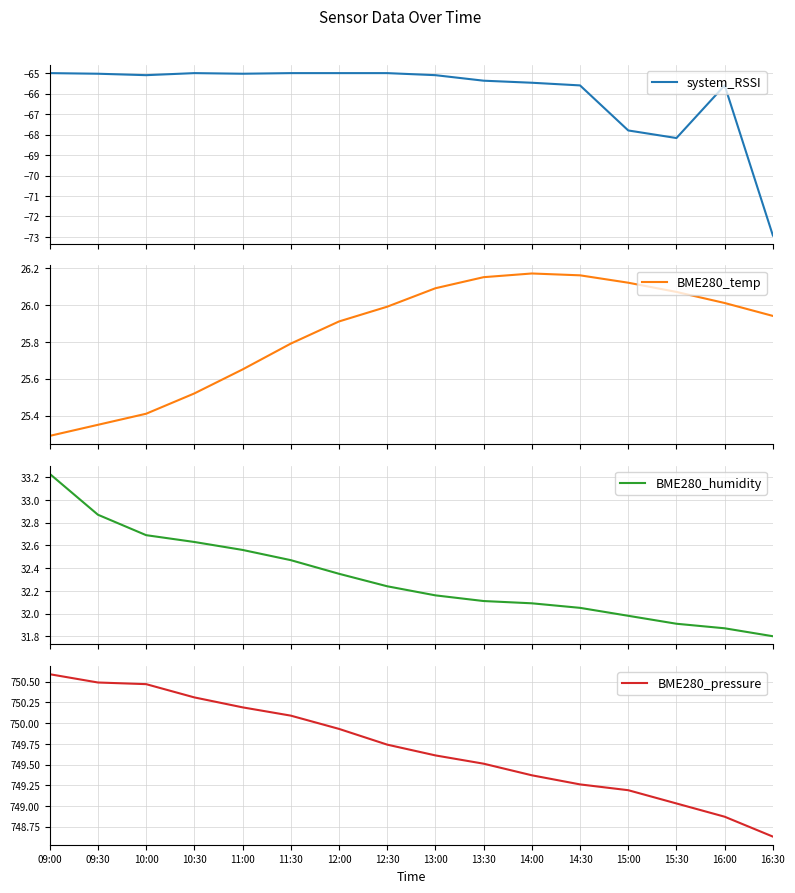

What is the sum of the BME280_humidity values at 13:30 and 16:30?

63.9